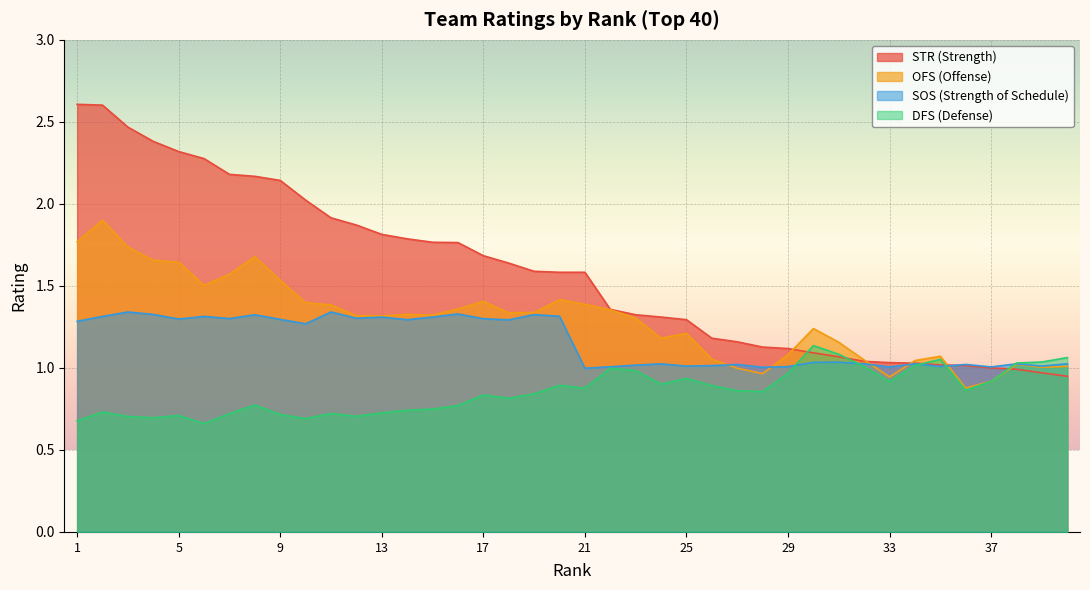

Reading right to left, what are all the values shown in this chart?

dfs: 40=1.1	39=1.0	38=1.0	37=0.9	36=0.9	35=1.1	34=1.0	33=0.9	32=1.0	31=1.1	30=1.1	29=1.0	28=0.9	27=0.9	26=0.9	25=0.9	24=0.9	23=1.0	22=1.0	21=0.9	20=0.9	19=0.8	18=0.8	17=0.8	16=0.8	15=0.7	14=0.7	13=0.7	12=0.7	11=0.7	10=0.7	9=0.7	8=0.8	7=0.7	6=0.7	5=0.7	4=0.7	3=0.7	2=0.7	1=0.7
ofs: 40=1.0	39=1.0	38=1.0	37=0.9	36=0.9	35=1.1	34=1.0	33=0.9	32=1.0	31=1.2	30=1.2	29=1.1	28=1.0	27=1.0	26=1.1	25=1.2	24=1.2	23=1.3	22=1.4	21=1.4	20=1.4	19=1.3	18=1.3	17=1.4	16=1.4	15=1.3	14=1.3	13=1.3	12=1.3	11=1.4	10=1.4	9=1.5	8=1.7	7=1.6	6=1.5	5=1.6	4=1.7	3=1.7	2=1.9	1=1.8
str: 40=0.9	39=1.0	38=1.0	37=1.0	36=1.0	35=1.0	34=1.0	33=1.0	32=1.0	31=1.1	30=1.1	29=1.1	28=1.1	27=1.2	26=1.2	25=1.3	24=1.3	23=1.3	22=1.4	21=1.6	20=1.6	19=1.6	18=1.6	17=1.7	16=1.8	15=1.8	14=1.8	13=1.8	12=1.9	11=1.9	10=2.0	9=2.1	8=2.2	7=2.2	6=2.3	5=2.3	4=2.4	3=2.5	2=2.6	1=2.6
sos: 40=1.0	39=1.0	38=1.0	37=1.0	36=1.0	35=1.0	34=1.0	33=1.0	32=1.0	31=1.0	30=1.0	29=1.0	28=1.0	27=1.0	26=1.0	25=1.0	24=1.0	23=1.0	22=1.0	21=1.0	20=1.3	19=1.3	18=1.3	17=1.3	16=1.3	15=1.3	14=1.3	13=1.3	12=1.3	11=1.3	10=1.3	9=1.3	8=1.3	7=1.3	6=1.3	5=1.3	4=1.3	3=1.3	2=1.3	1=1.3